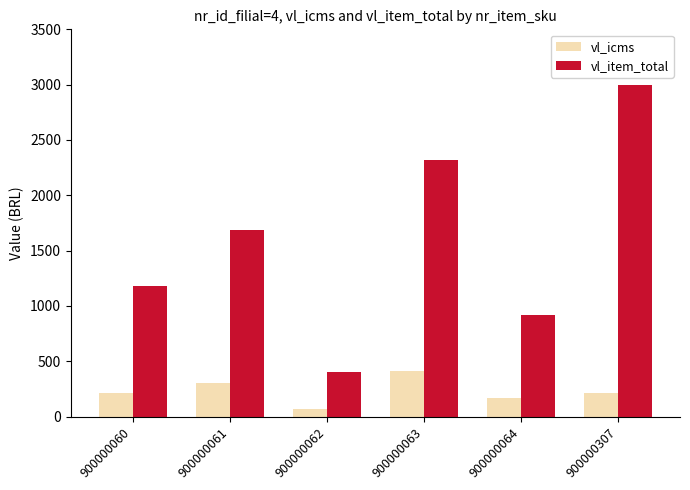

Rank the series by their maximum value, from lowest to highest.

vl_icms, vl_item_total